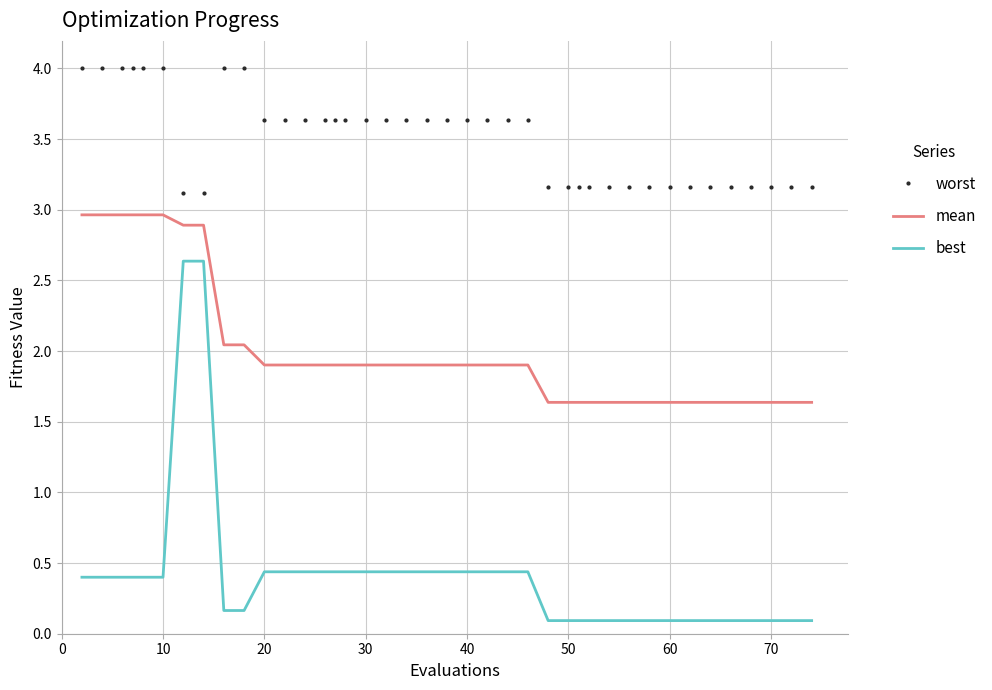

What is the greatest value displayed?

4.0